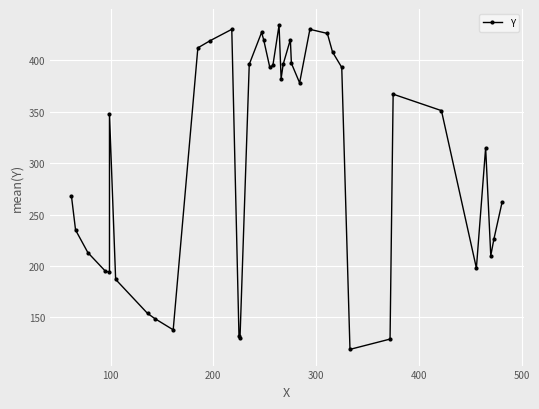

How many interior local valleys (lower than both neighbors) does the data have?

9